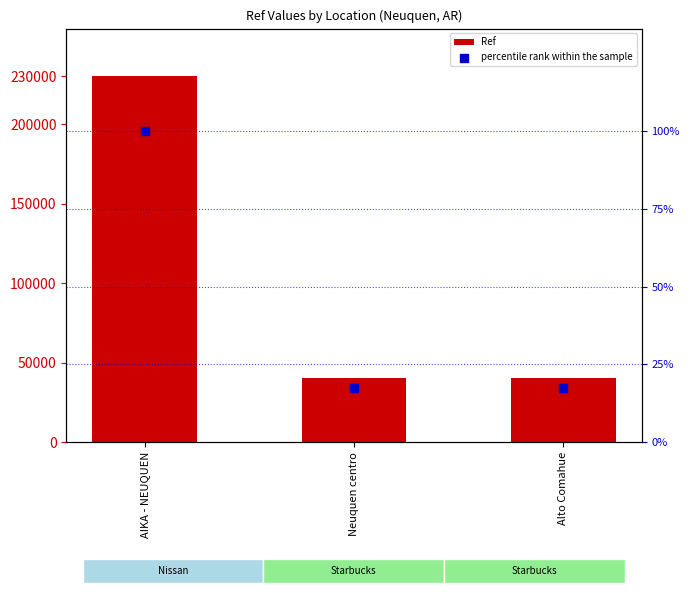

At which category is the sum across all series the highest?

AIKA - NEUQUEN